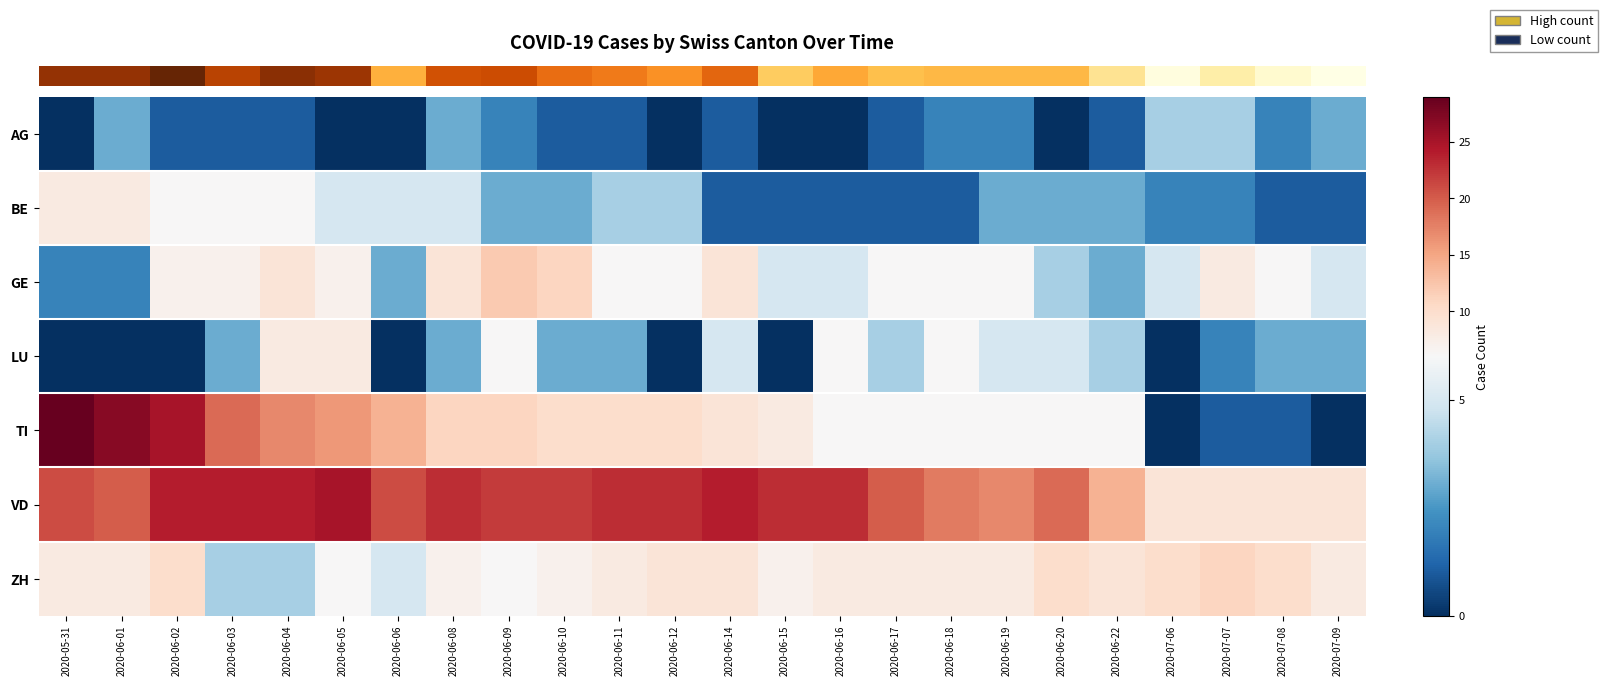

What is the maximum value shown in the chart?

29